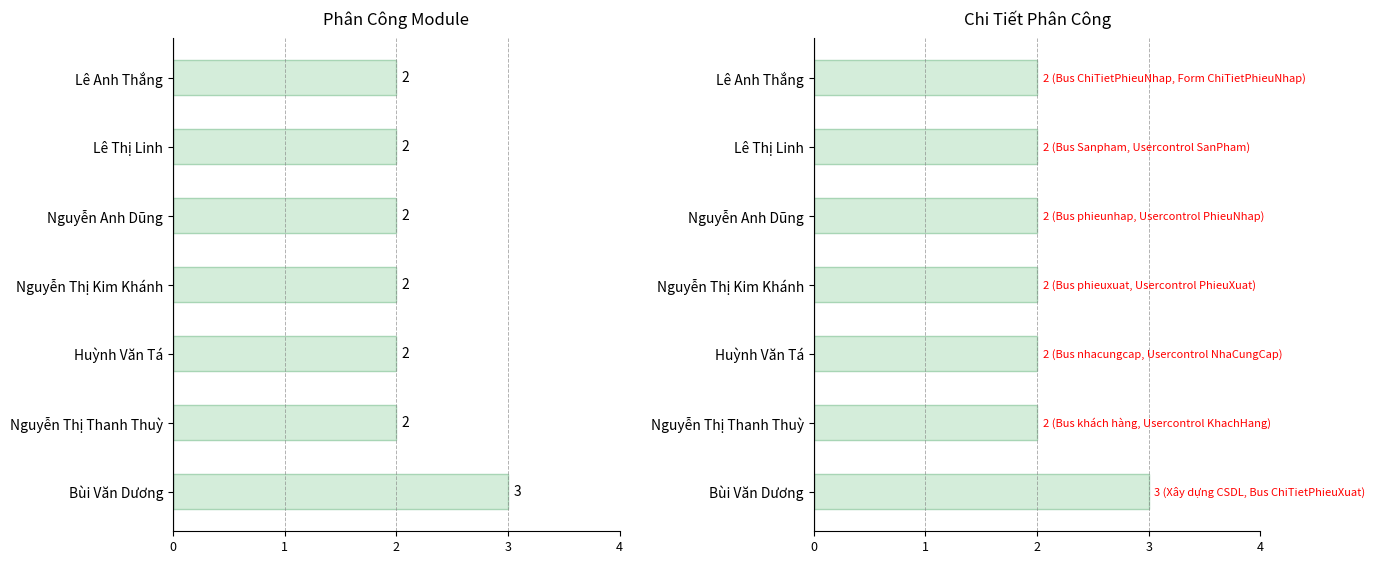

What is the ratio of the value at Lê Anh Thắng to the value at Bùi Văn Dương?

0.7